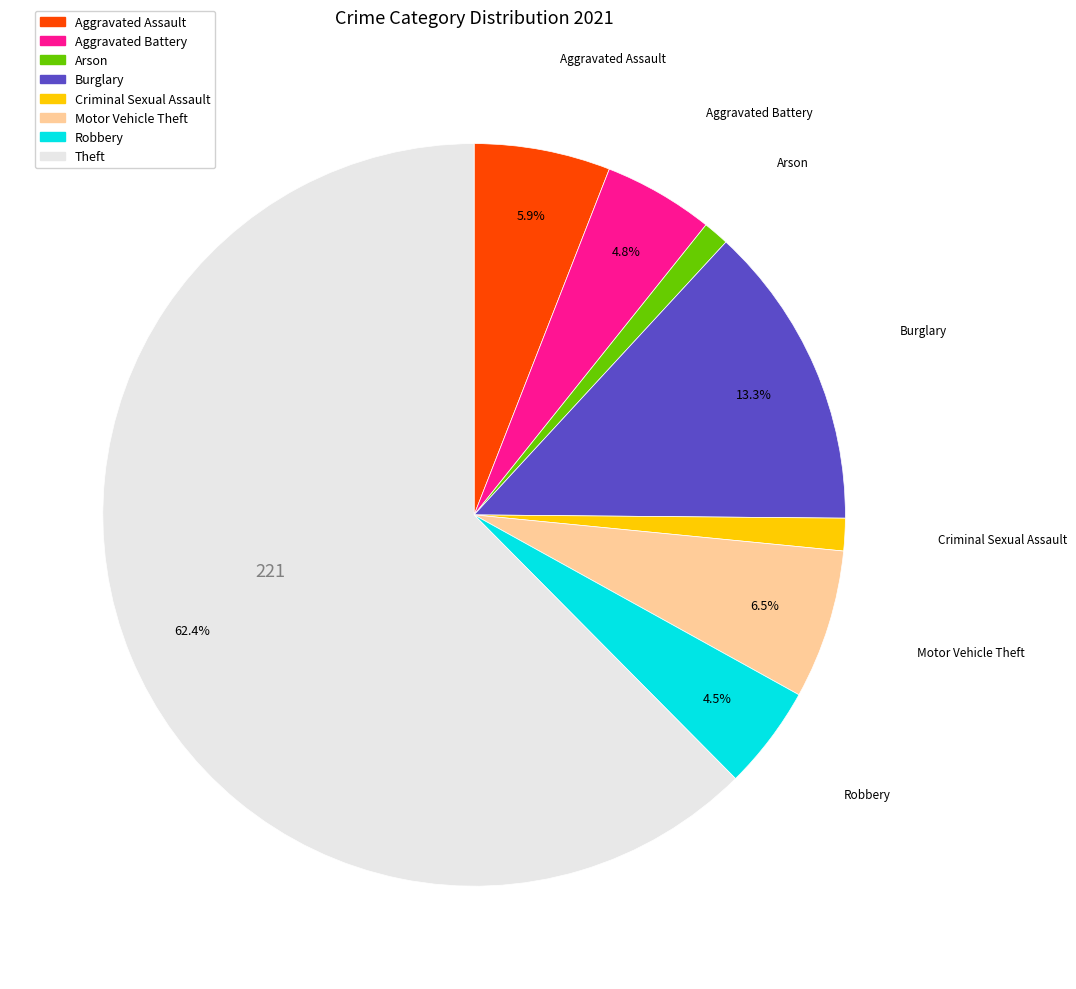

Does any single category account for the majority?

Yes